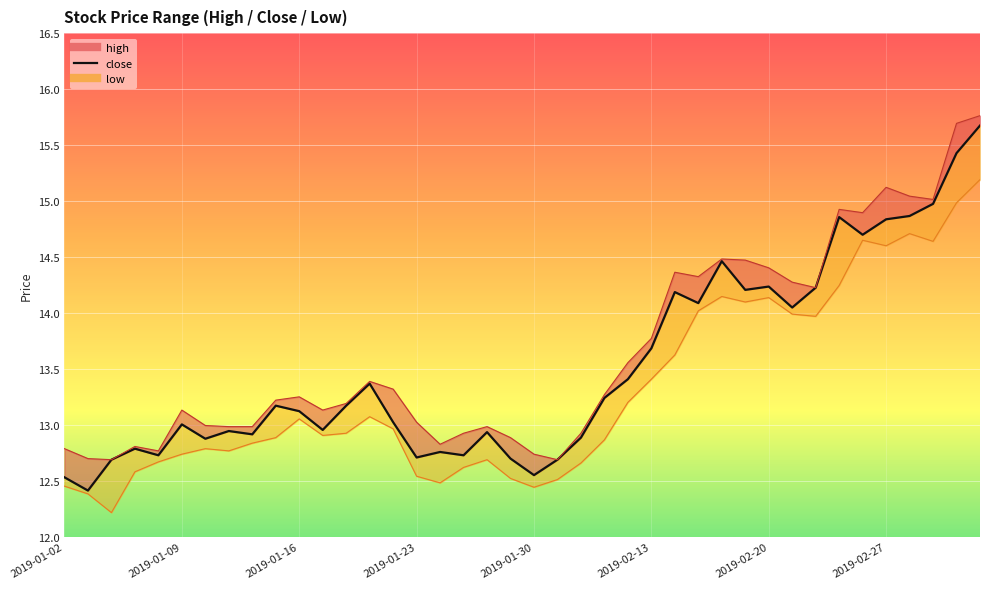

Reading left to right, what are all the values shown in this chart?

12.5	12.4	12.7	12.8	12.7	13.0	12.9	12.9	12.9	13.2	13.1	13.0	13.2	13.4	13.0	12.7	12.8	12.7	12.9	12.7	12.6	12.7	12.9	13.2	13.4	13.7	14.2	14.1	14.5	14.2	14.2	14.0	14.2	14.9	14.7	14.8	14.9	15.0	15.4	15.7